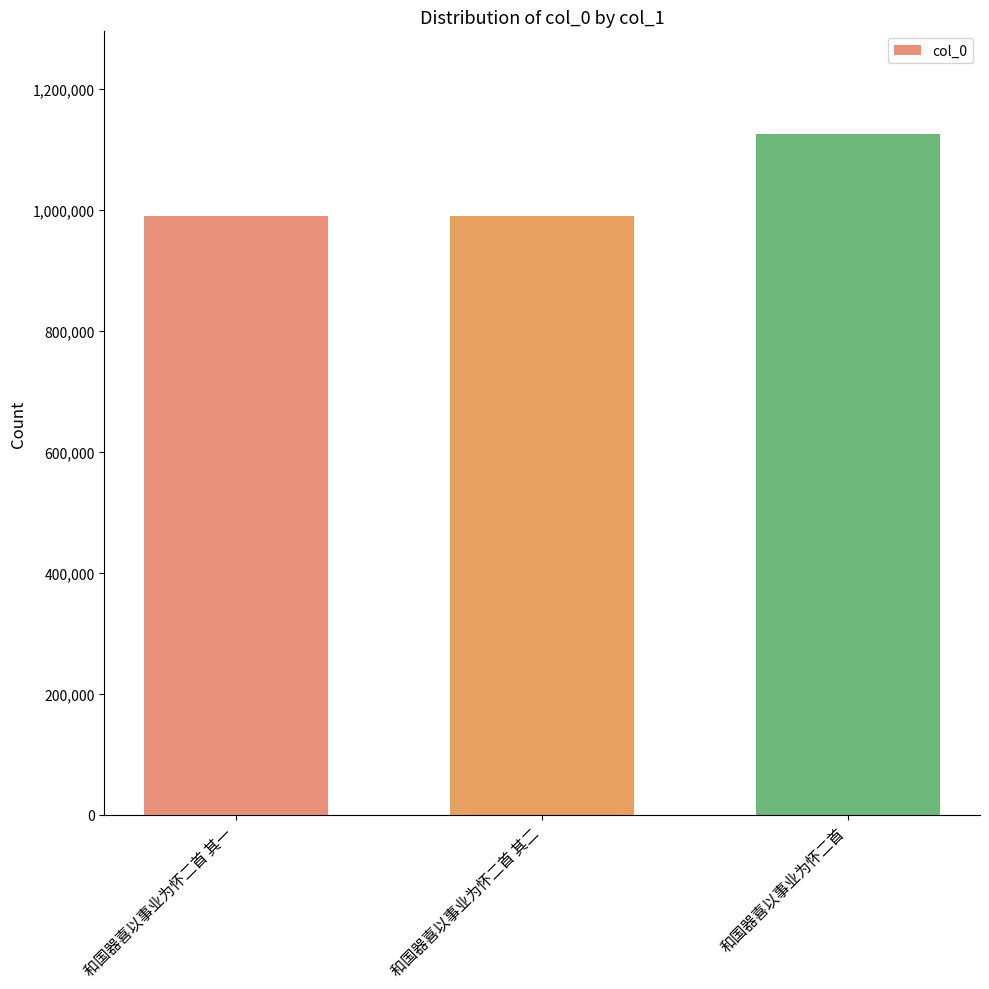

True or false: the data shows 1580907 at 和国器喜以事业为怀二首 其二.

False